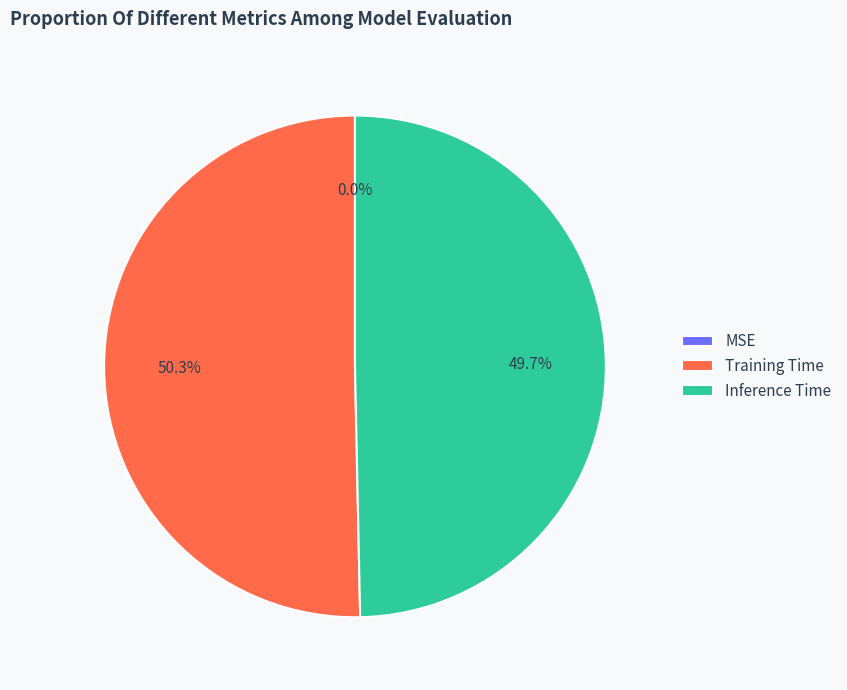

Which category has the biggest portion of the pie?

Training Time